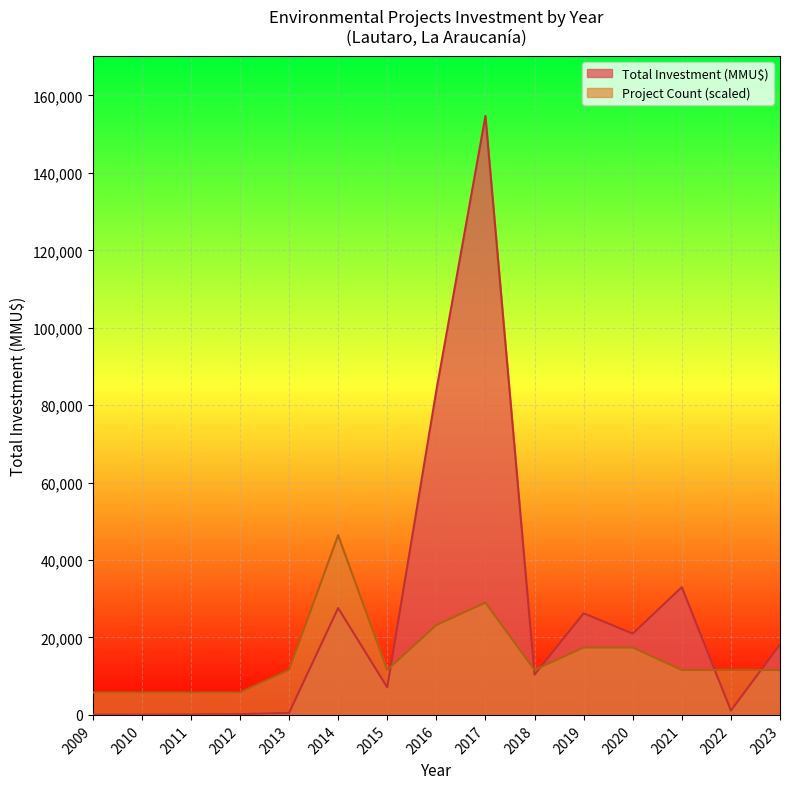

Between 2019 and 2022, which series saw the biggest shift?

Total Investment (MMU$)